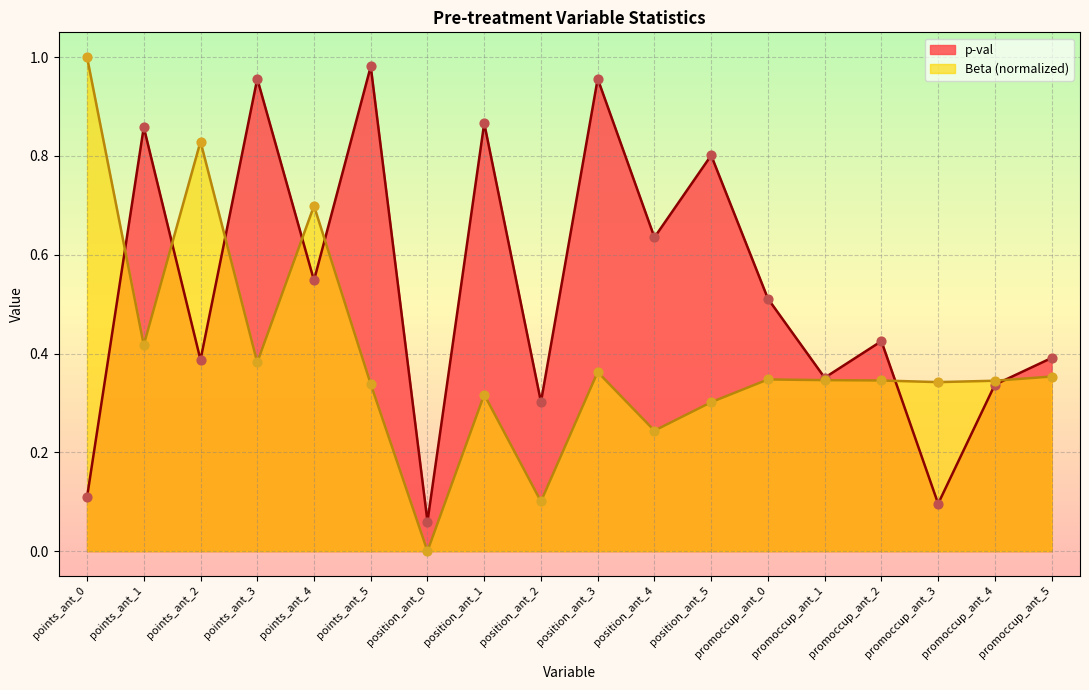

Which series has the largest Y range (max minus min)?

Beta